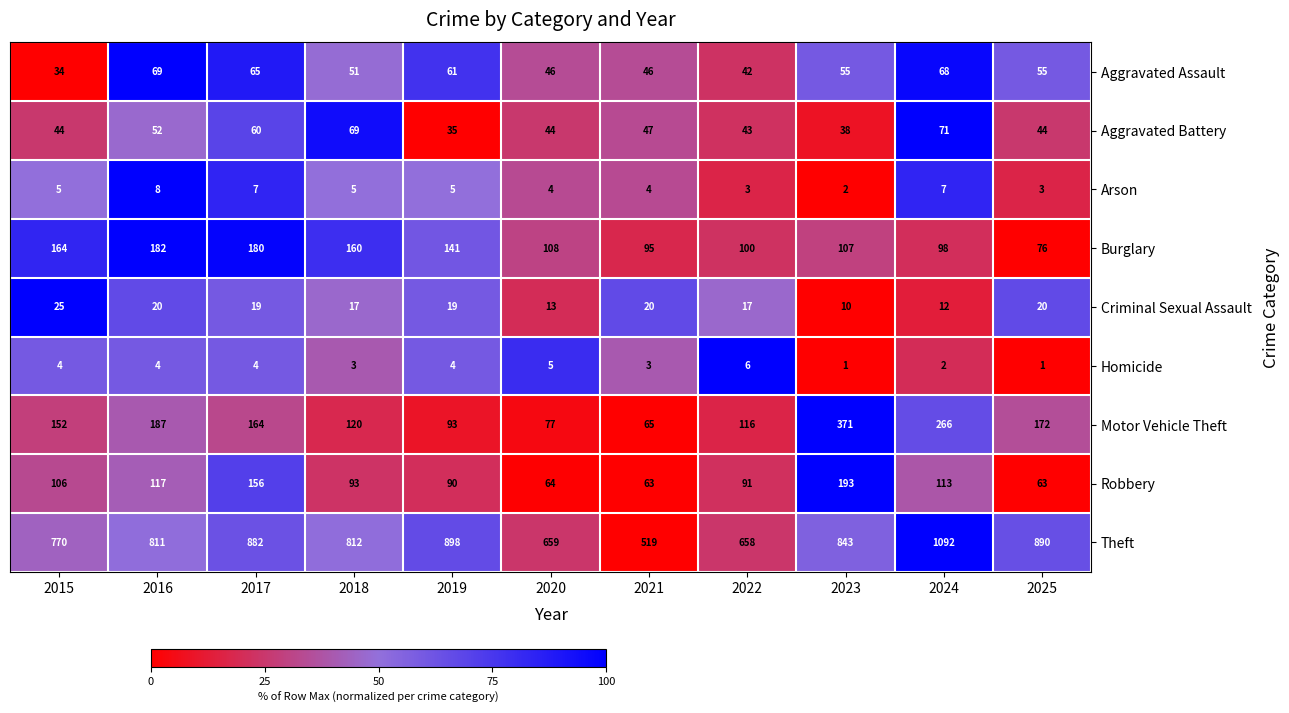

Count the number of data series in this chart.

9